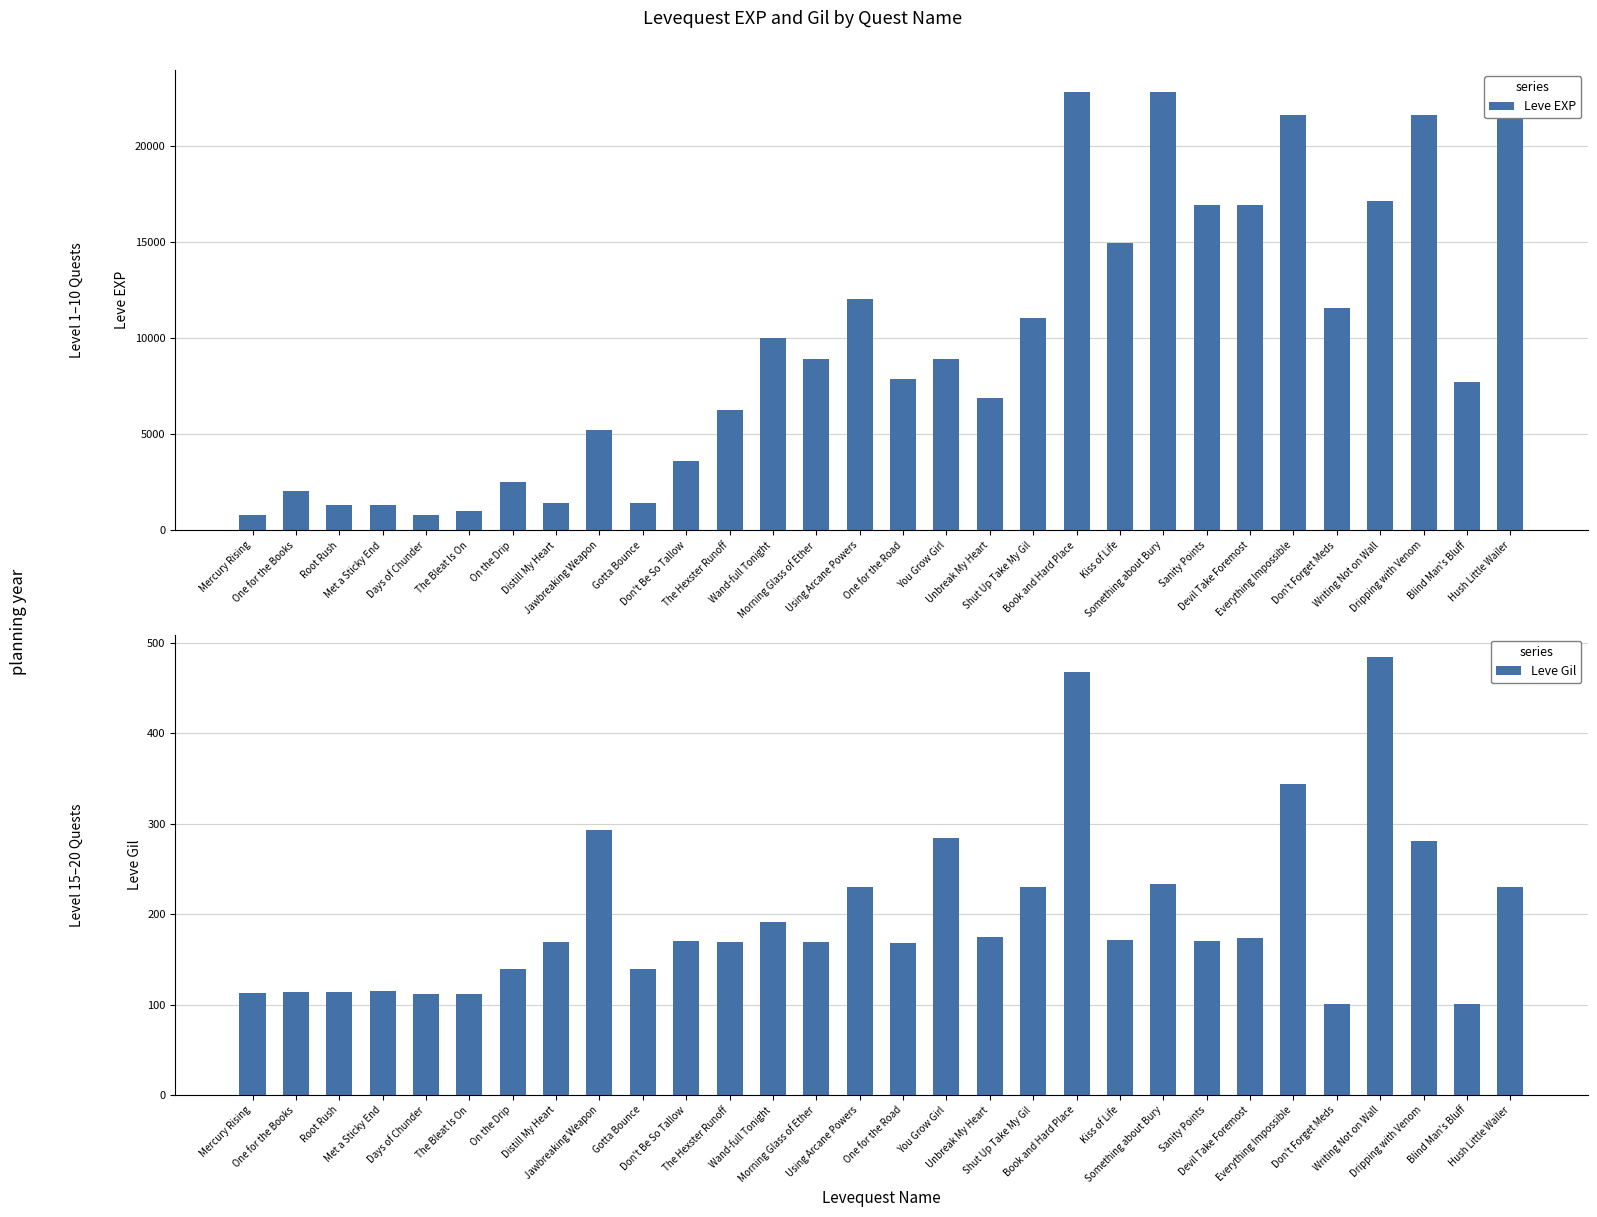

How many groups of bars are there?

30